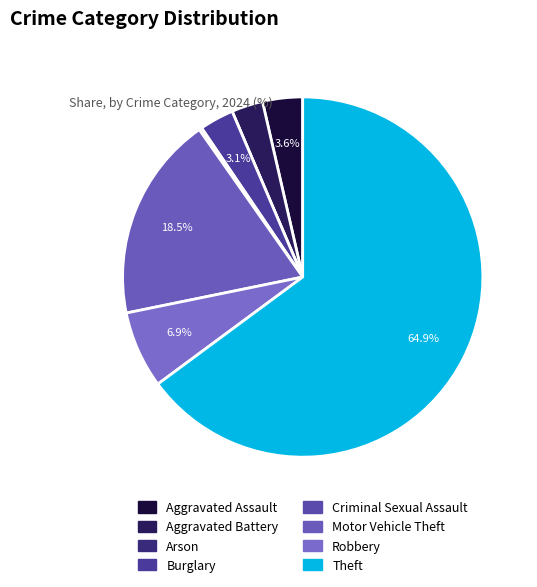

What is the largest slice in the pie chart?

Theft